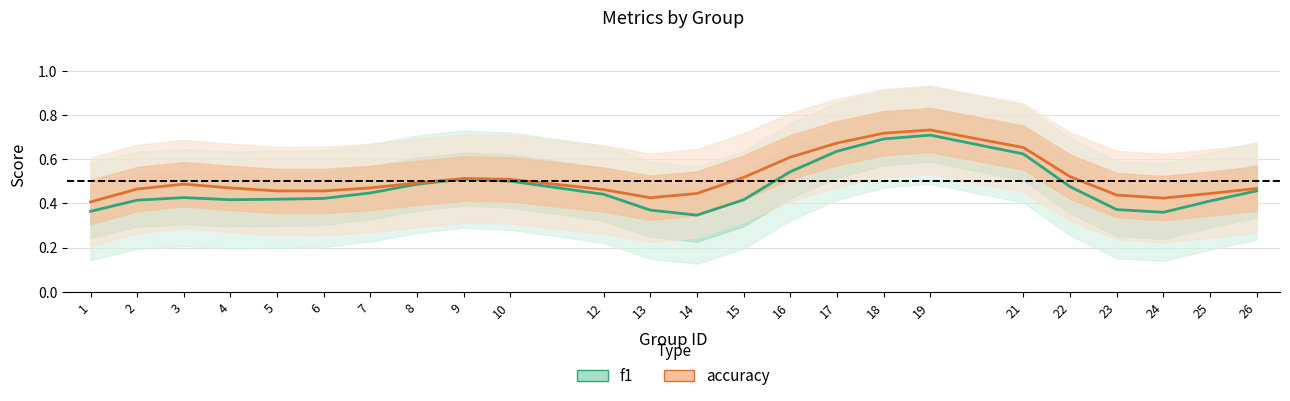

Rank the categories by accuracy value from highest to lowest.

19, 18, 17, 21, 16, 22, 15, 9, 10, 8, 3, 7, 4, 26, 2, 12, 5, 6, 14, 25, 23, 13, 24, 1